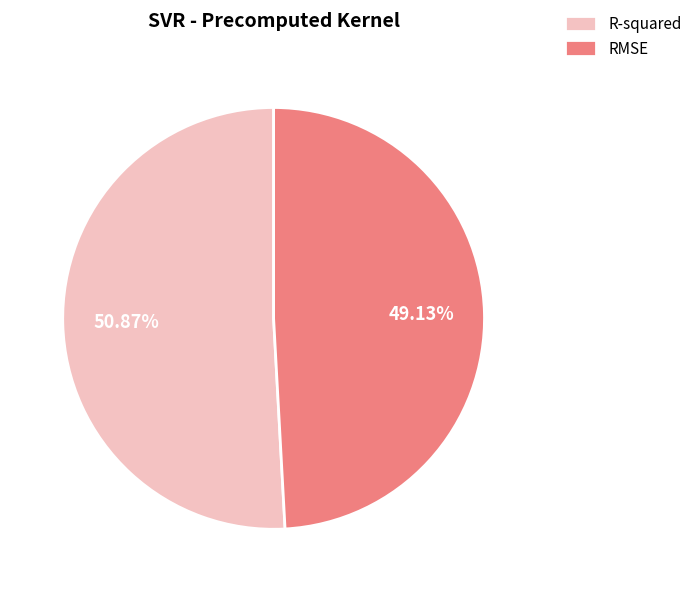

How much of the chart is everything except RMSE?

50.9%